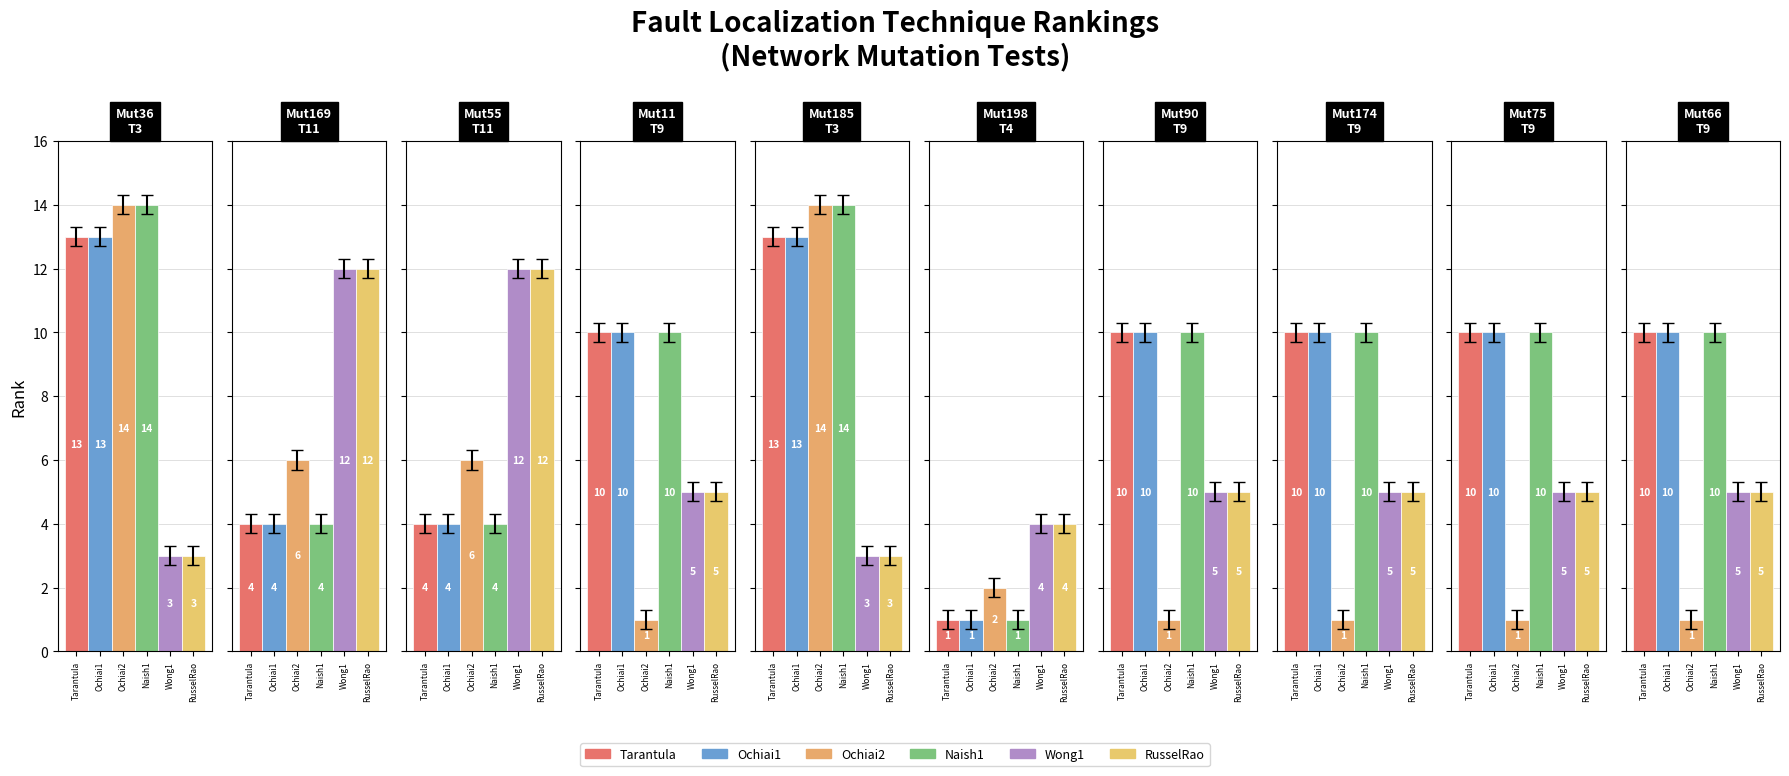

What is the sum of all Ochiai2 values?

47